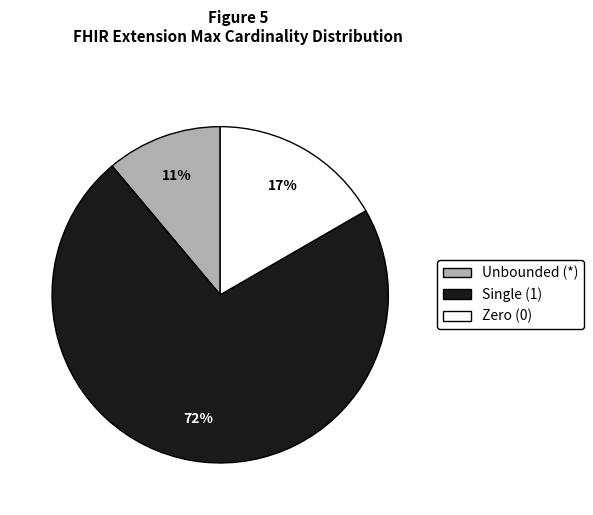

To the nearest percent, what is the difference between the largest and smallest slice percentages?

61%